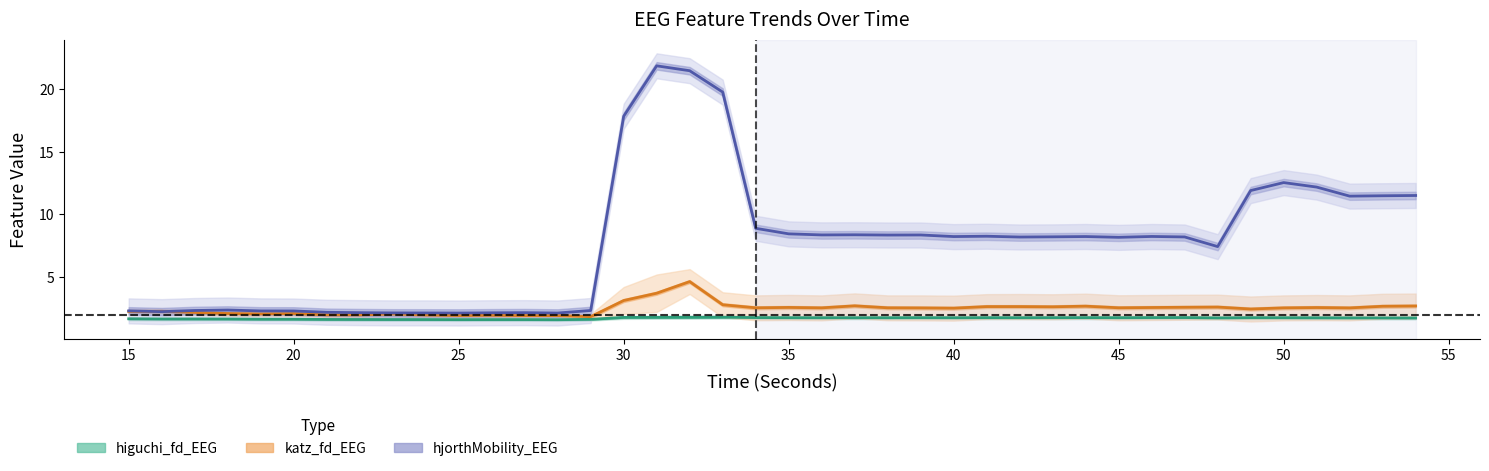

Where is the first local maximum for katz_fd_EEG?

15